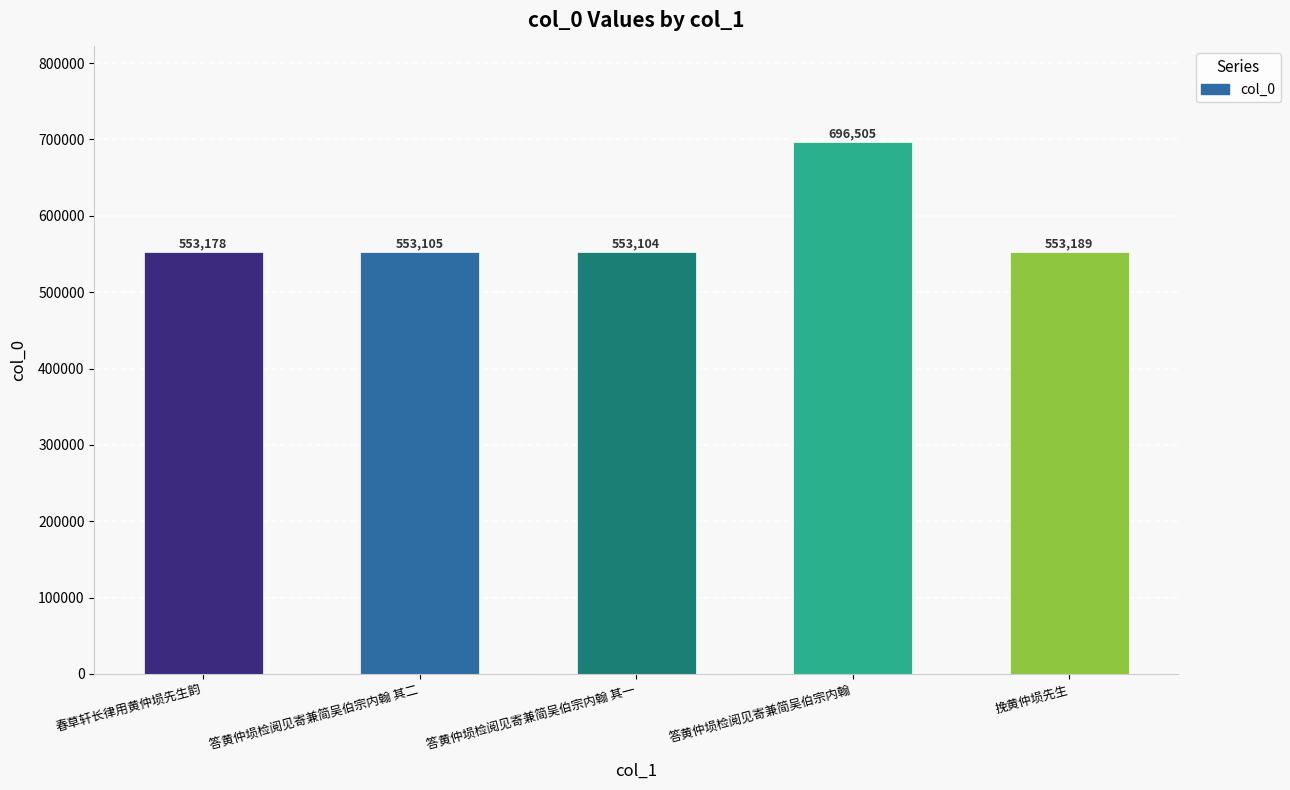

True or false: the data shows 553189 at 挽黄仲埙先生.

True